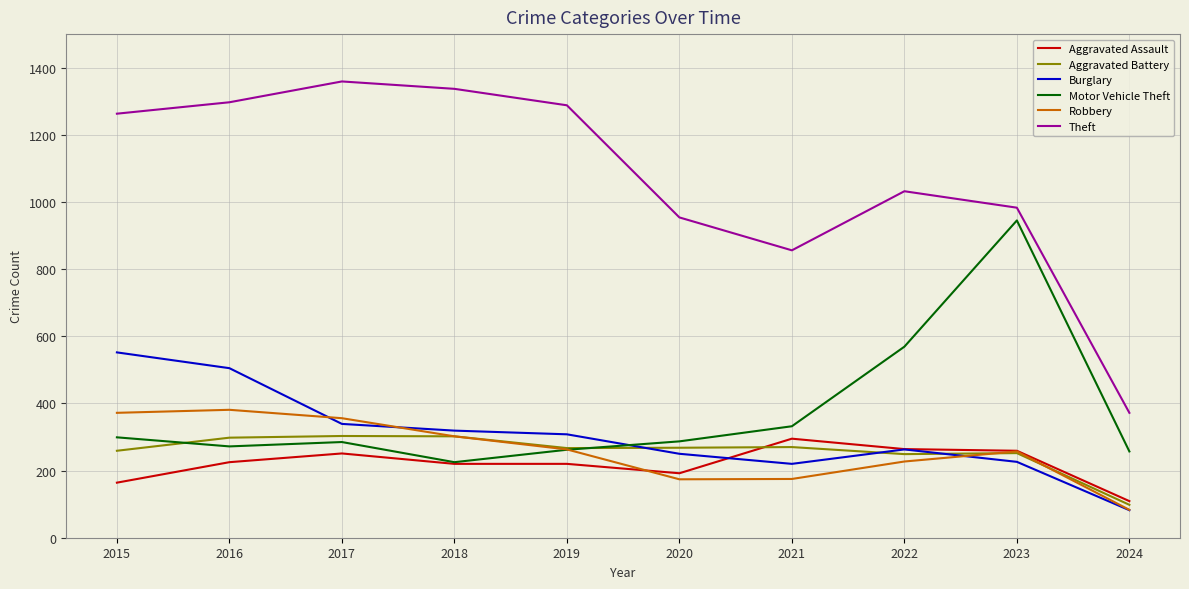

How many values in the Robbery series are below 263?

5